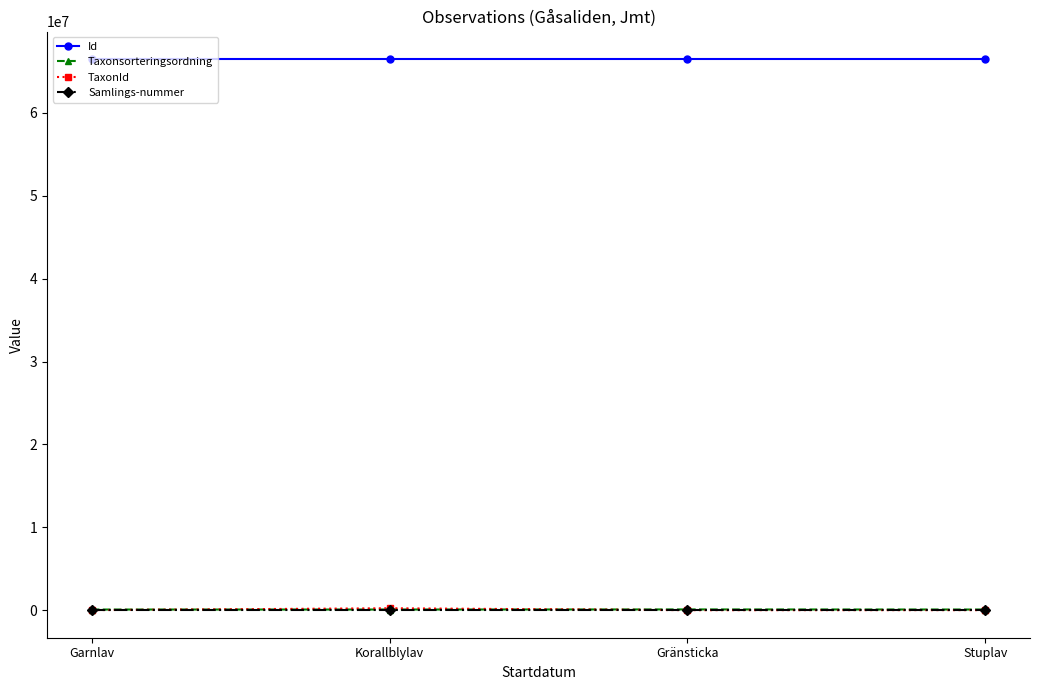

What is the sum of all Id values?

266025988